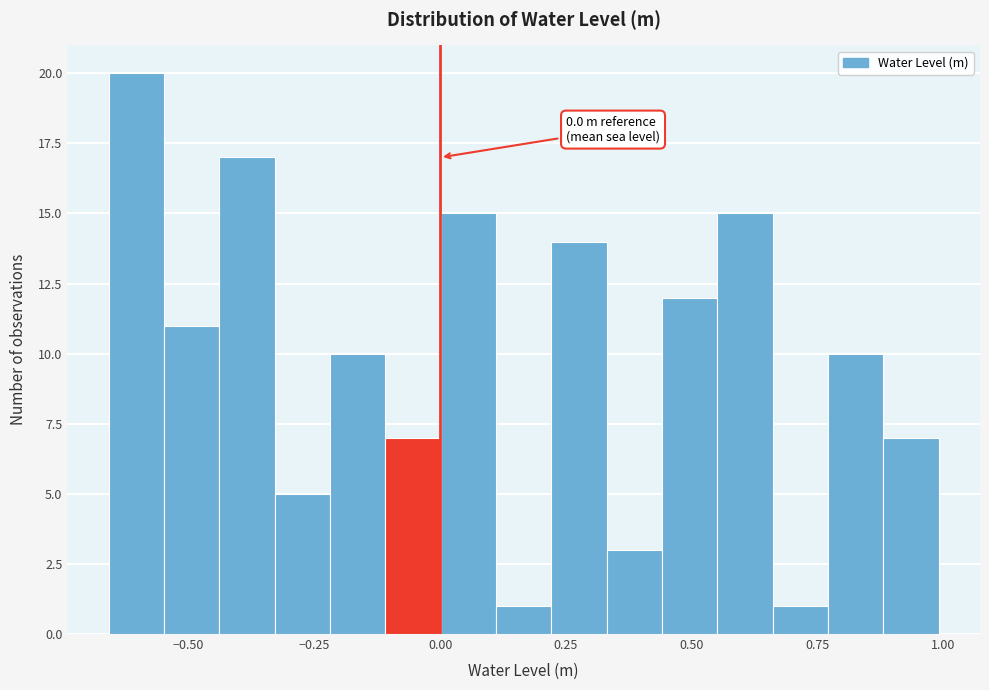

Read against the x-axis, roughly where is the centre of the tallest bar?

-0.60